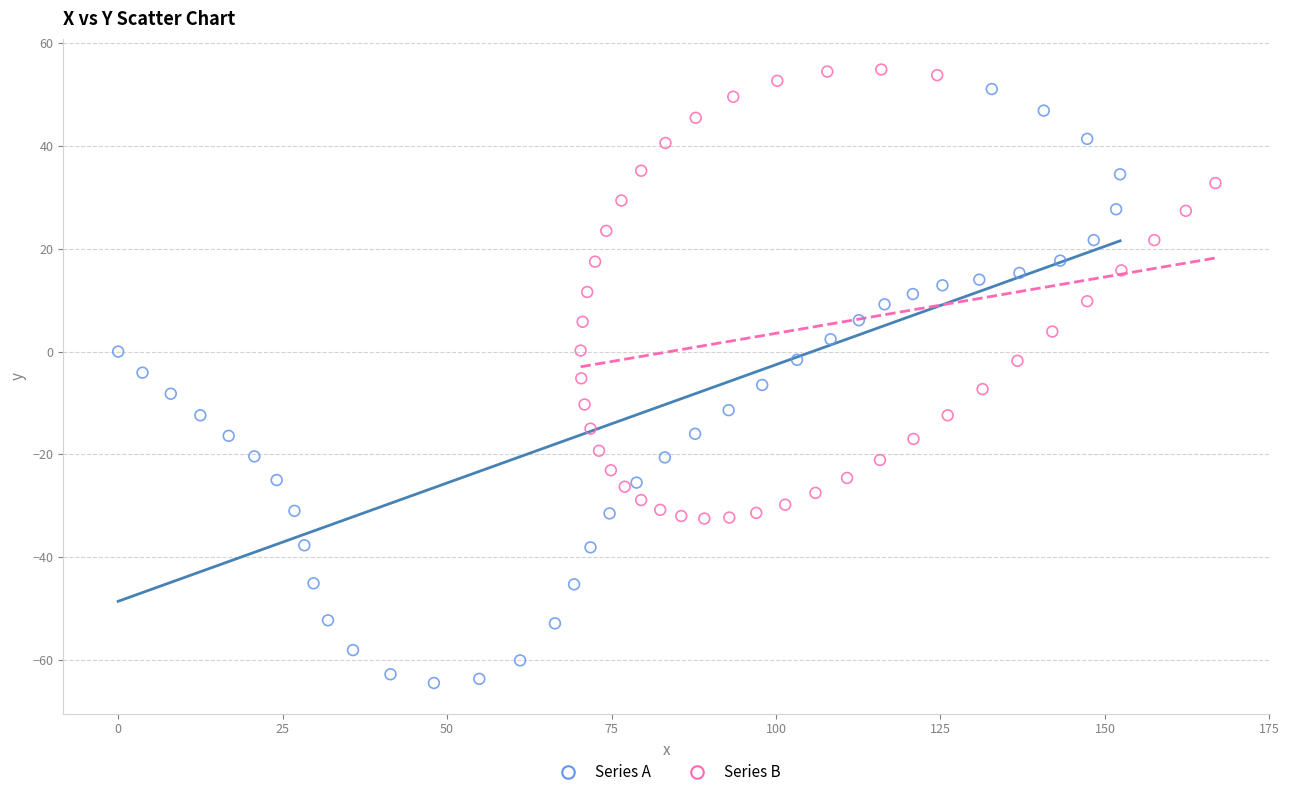

Which series reaches the minimum Y coordinate?

Series A